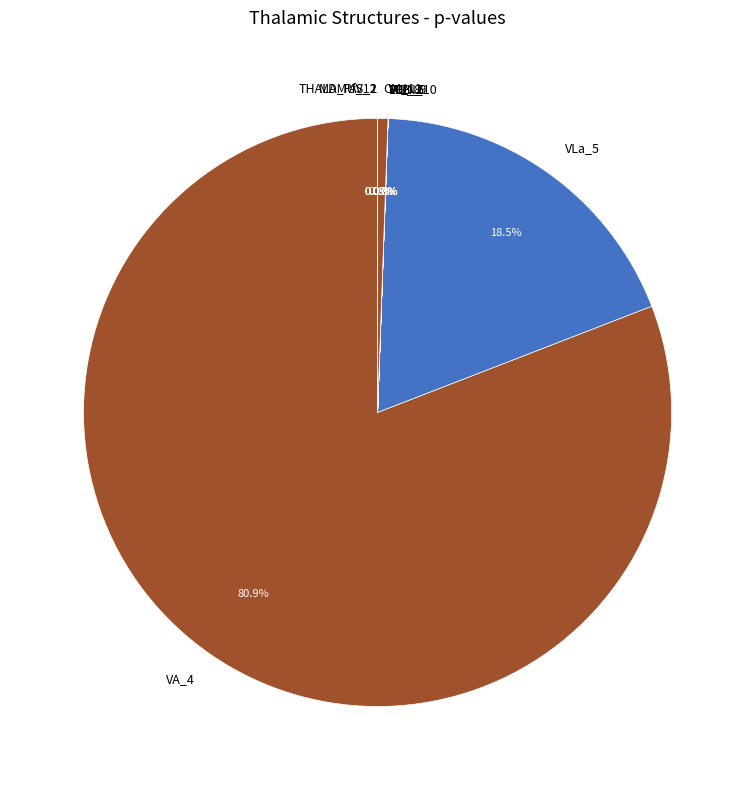

Is there a majority slice in this chart?

Yes